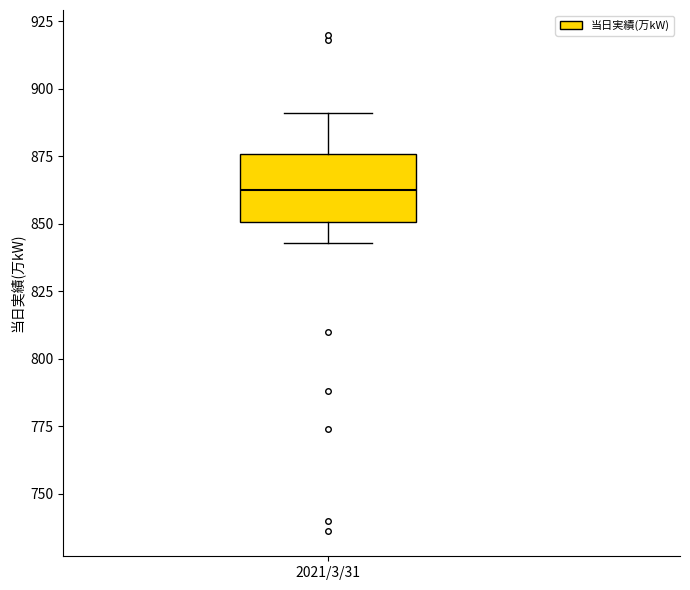

Transcribe this box plot: give where the median line is, the range the box spans, and where the two whiskers end, as read against the y-axis. The values are not printed on the chart, so give them approximately, as read against the axis.

median 865, box 850 to 875, whiskers 845 to 890